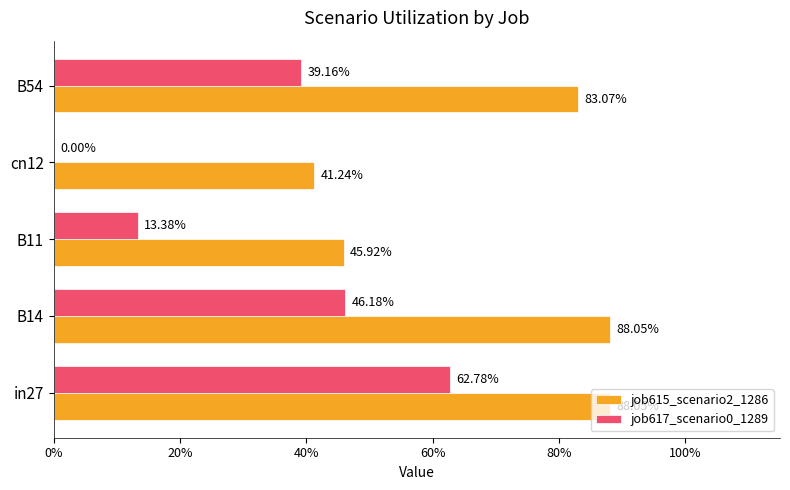

What are all the series names shown in the legend?

job615_scenario2_1286, job617_scenario0_1289